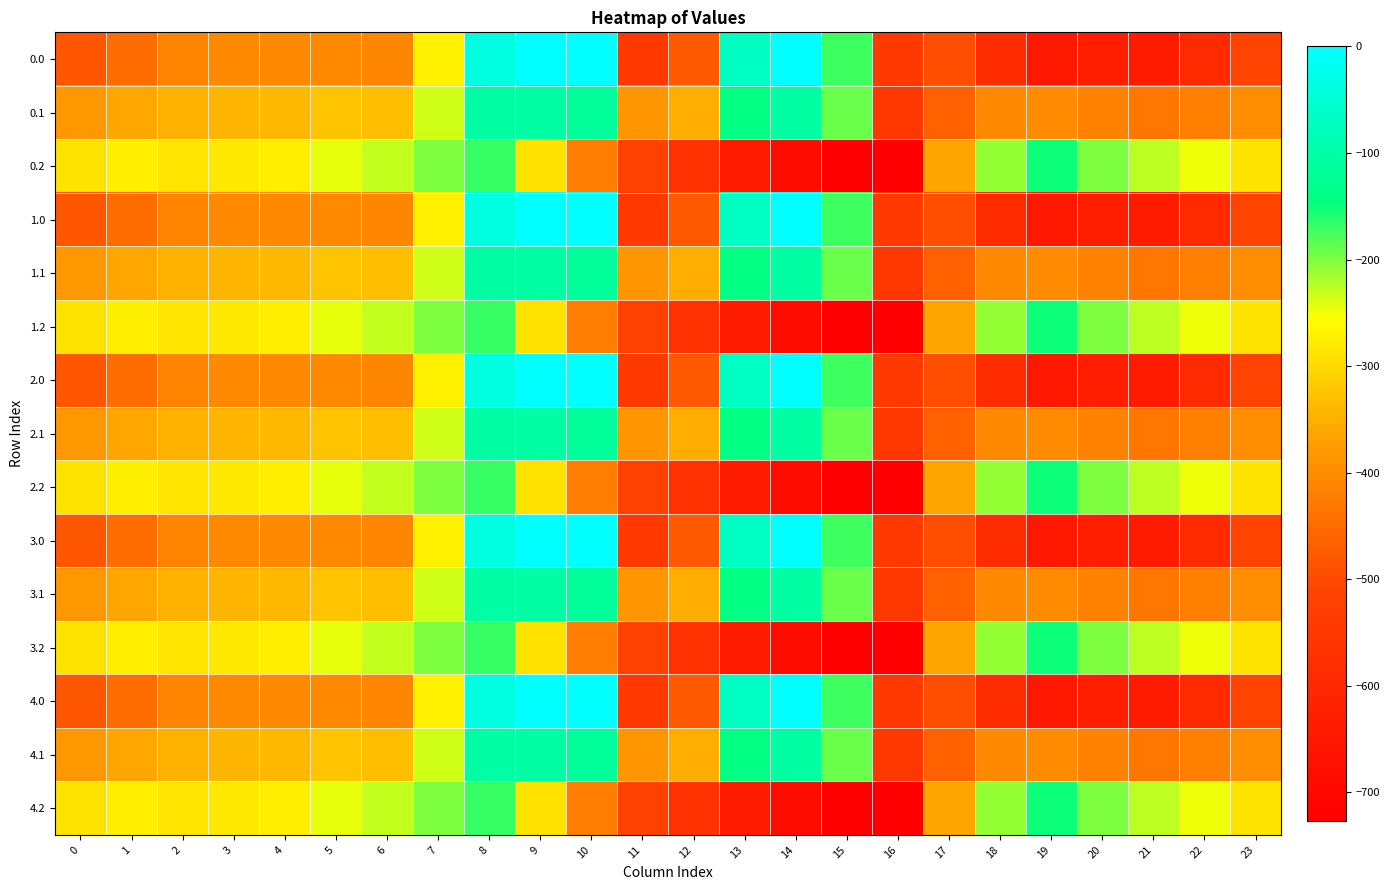

Between 4 and 21, which is larger?

4